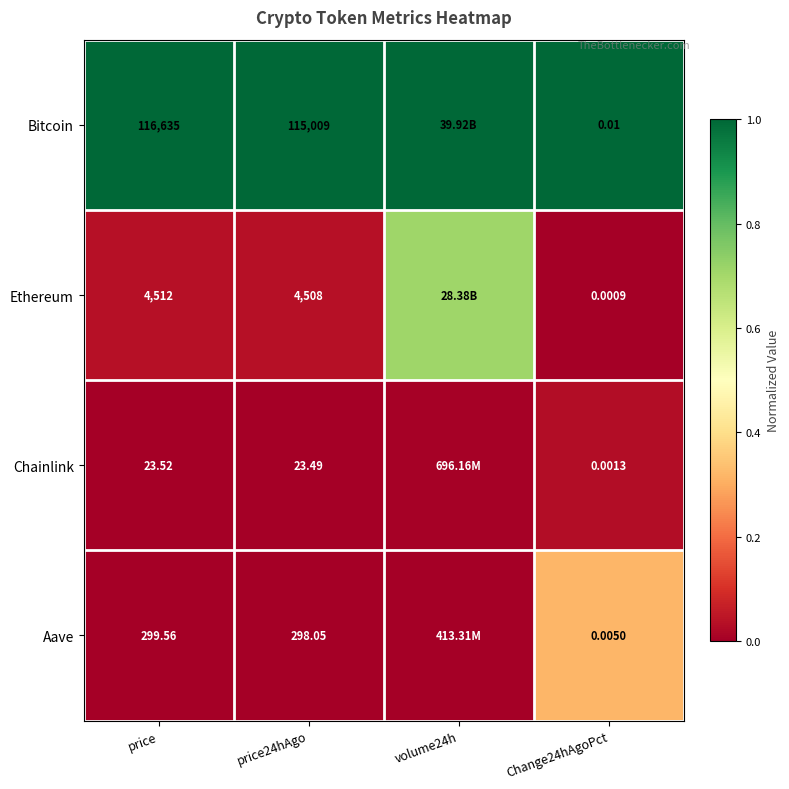

Which series changed the most between price and Change24hAgoPct?

Bitcoin